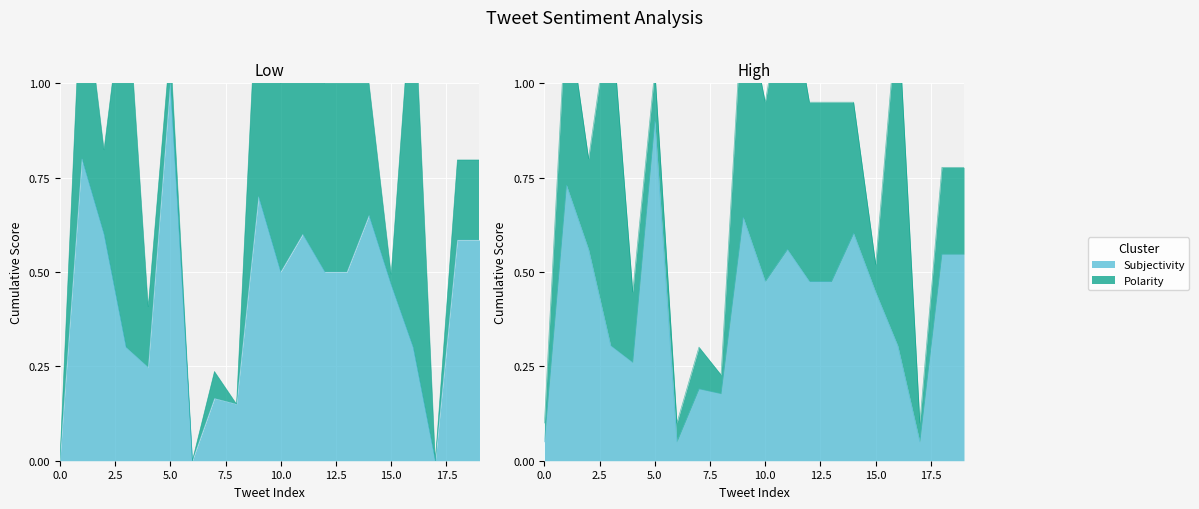

True or false: the data shows 0.0 at 17.

True